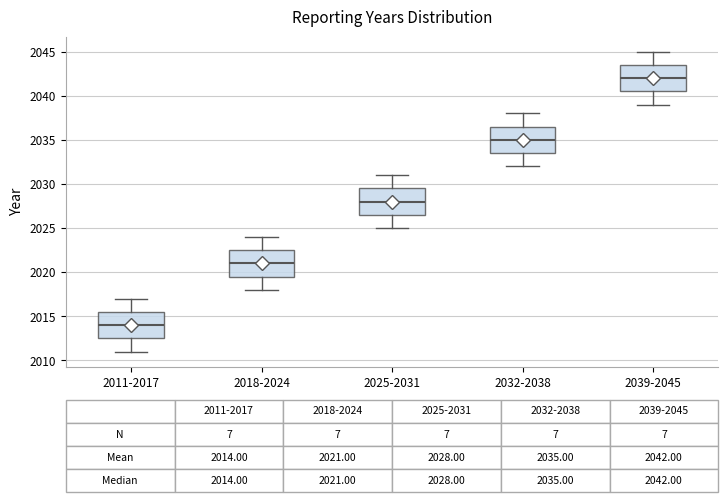

Which box has the highest median line?

2039-2045